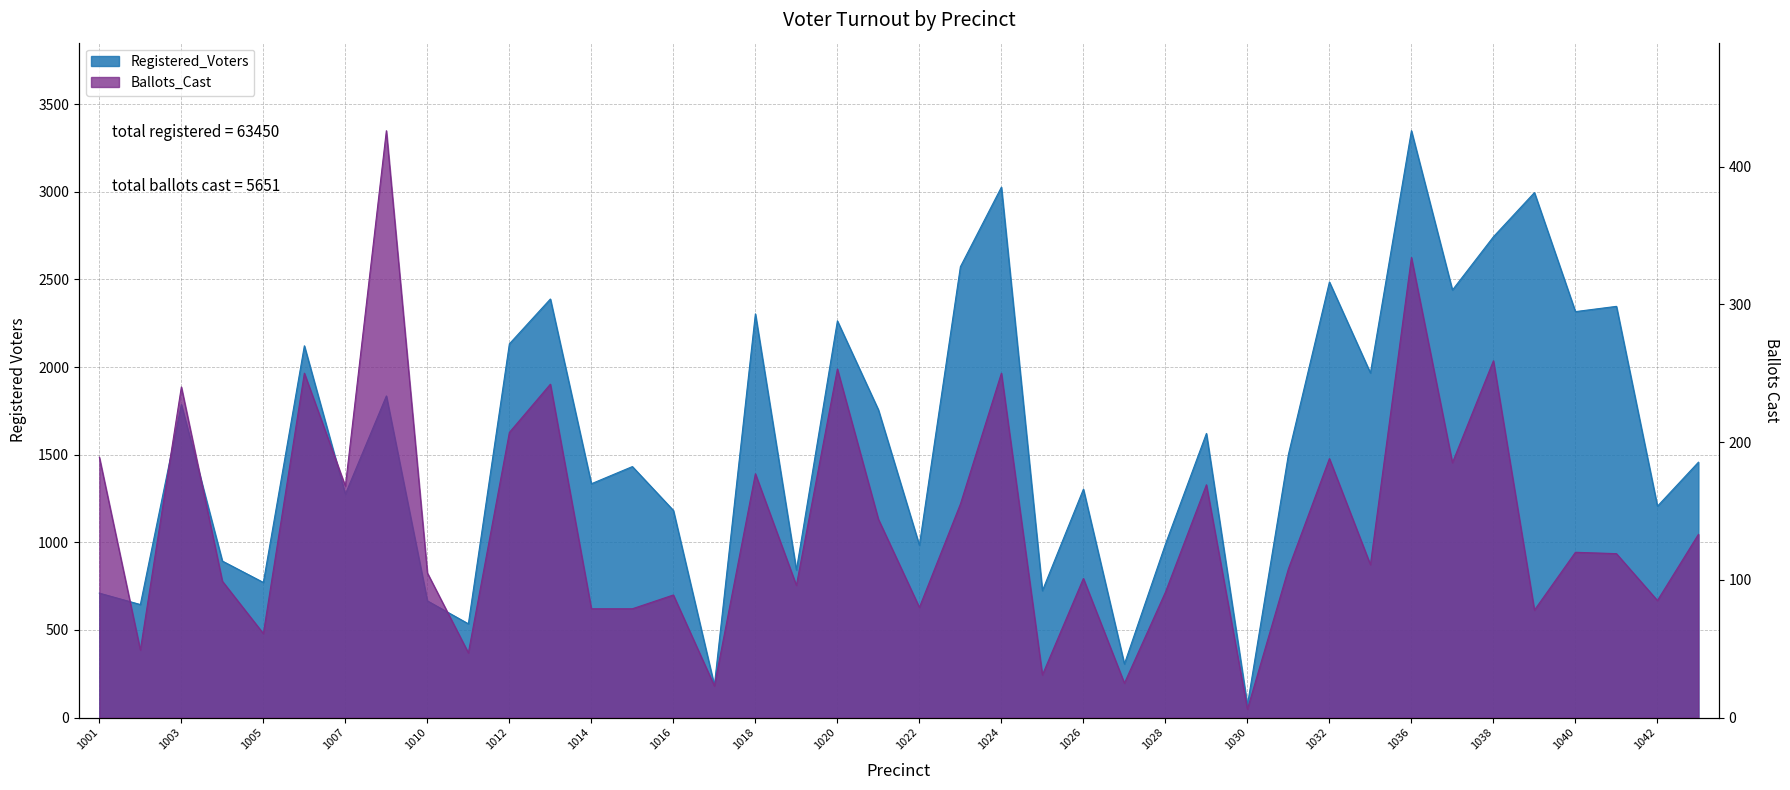

Is it true that Registered_Voters equals 1966 at 1033?

True